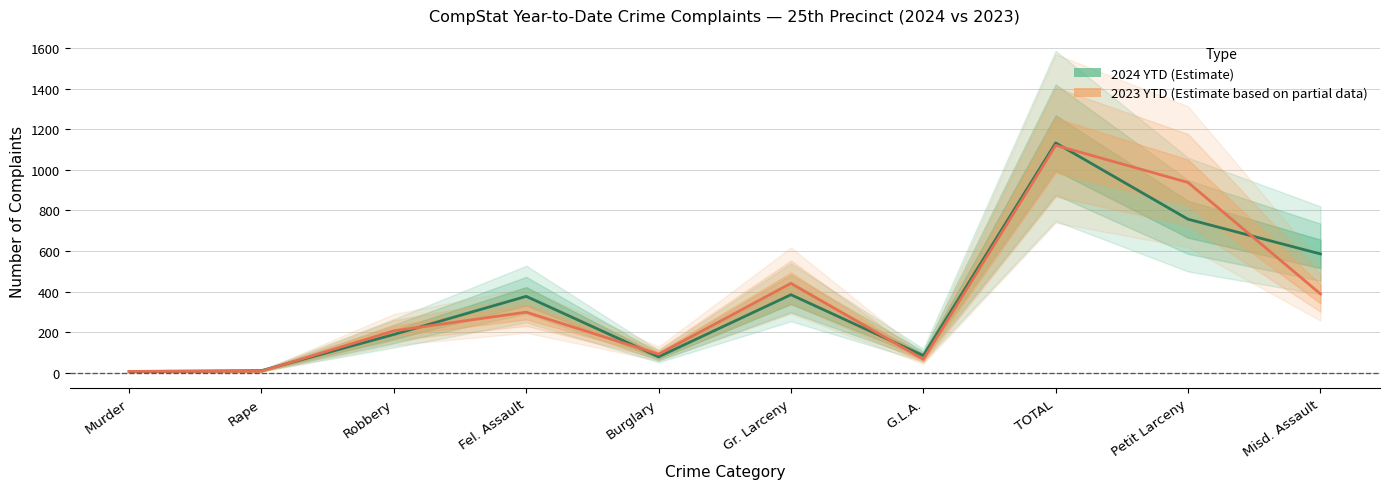

What is the greatest value displayed?

1133